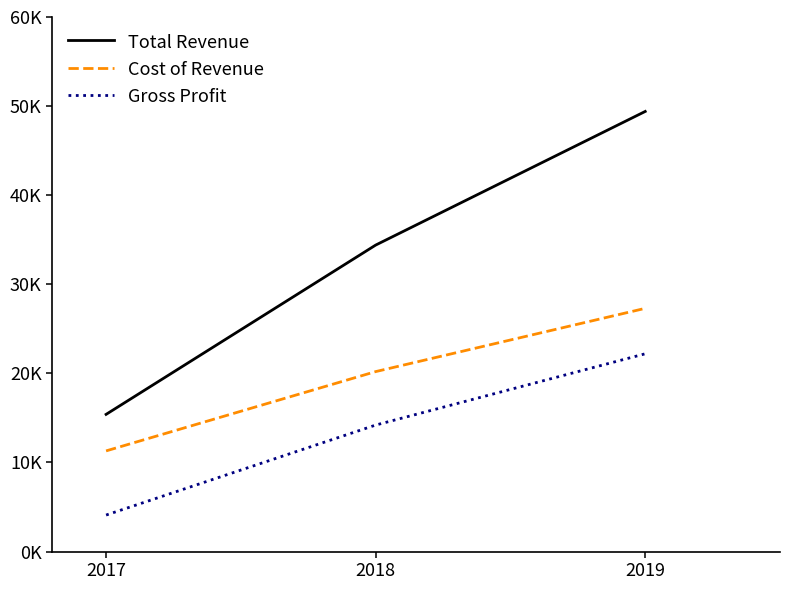

Which series has the widest spread of values?

Total Revenue